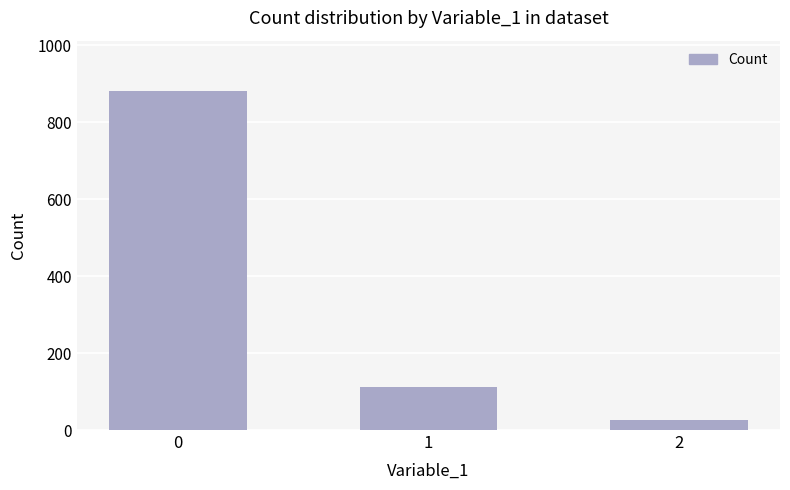

True or false: the data shows 570 at 0.

False